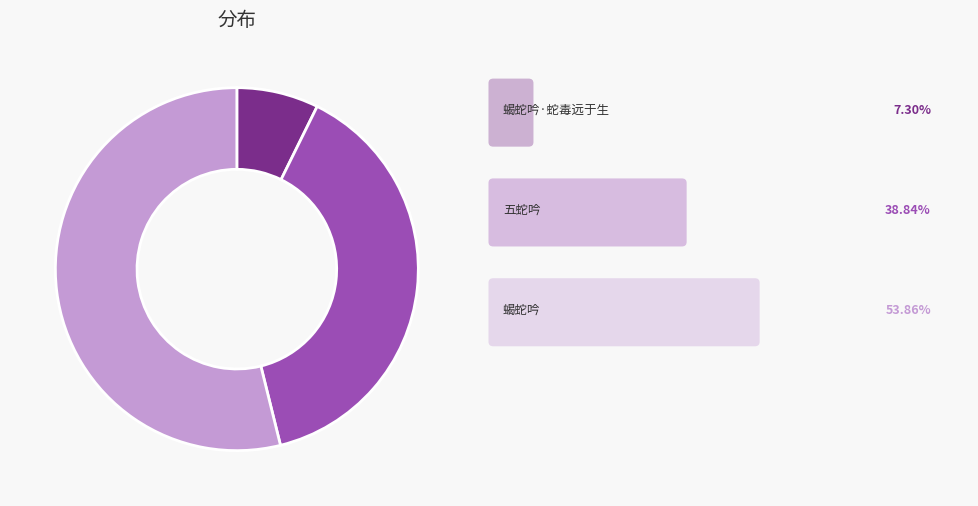

Does any single category account for the majority?

Yes